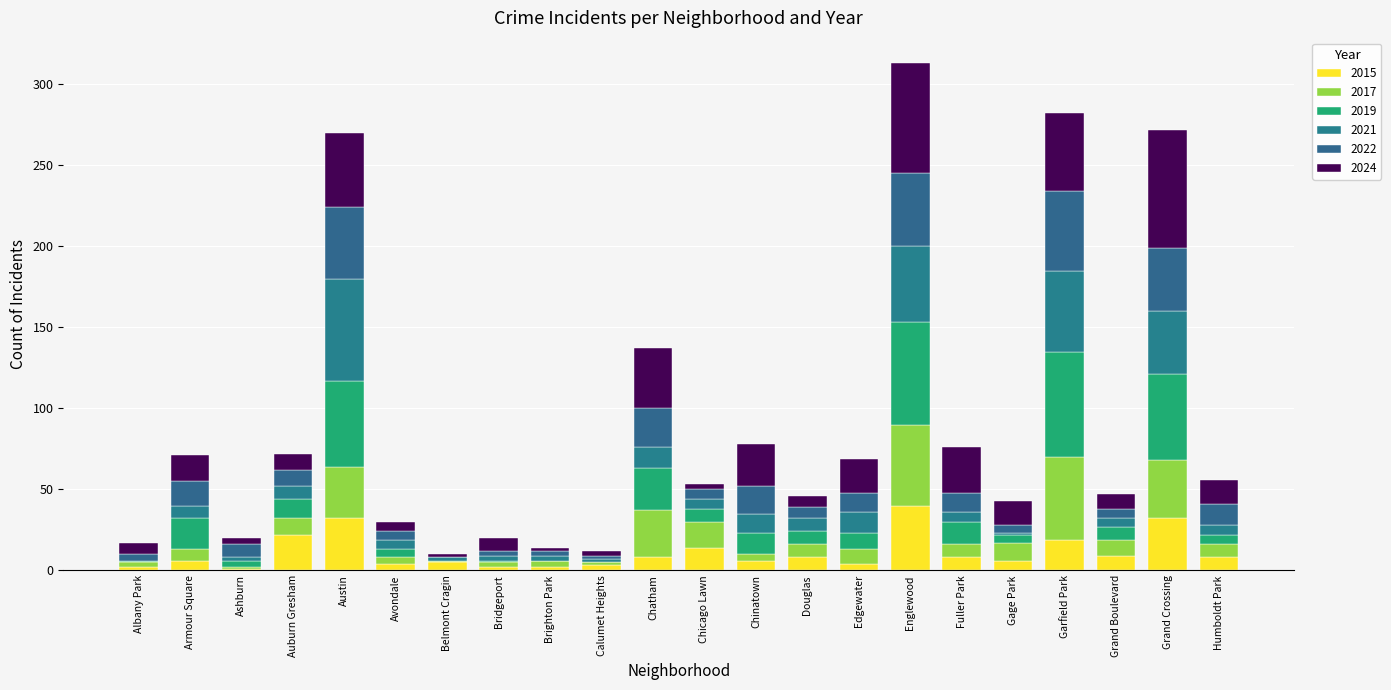

Count the number of data series in this chart.

6